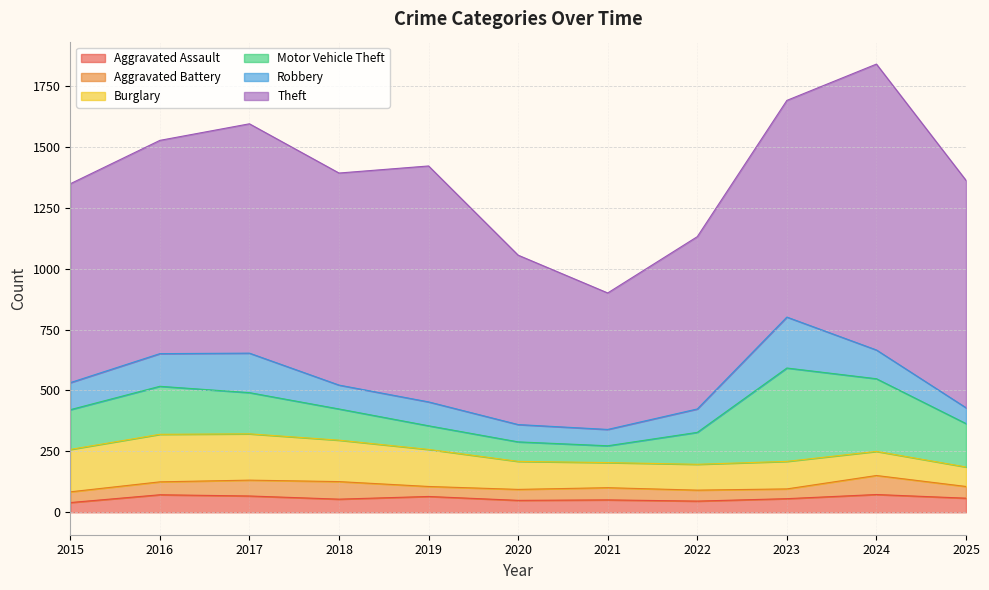

At which category does Aggravated Assault reach its first local peak?

2016